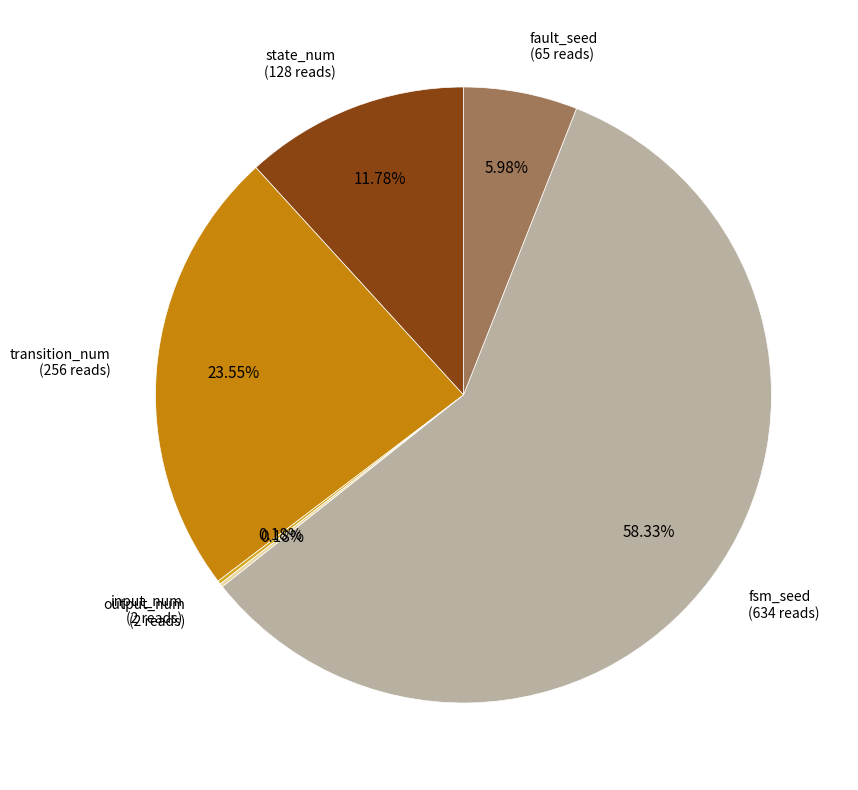

Is there any slice that represents more than half of the pie?

Yes